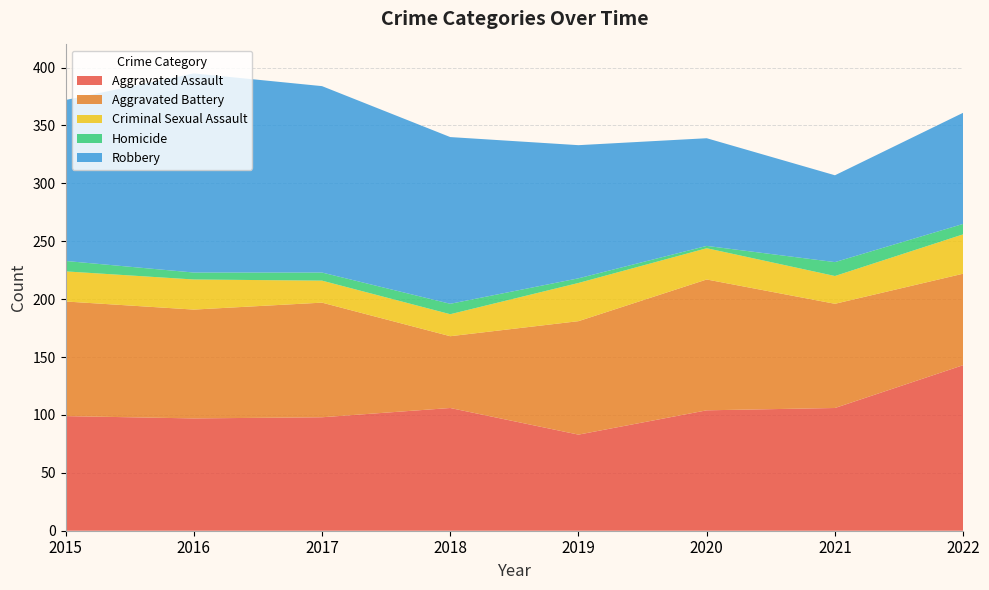

Reading right to left, extract all data points from this chart.

Aggravated Assault: 143	106	104	83	106	98	97	99
Aggravated Battery: 79	90	113	98	62	99	94	99
Criminal Sexual Assault: 34	24	27	33	19	19	26	26
Homicide: 9	12	2	4	9	7	6	9
Robbery: 96	75	93	115	144	161	172	139